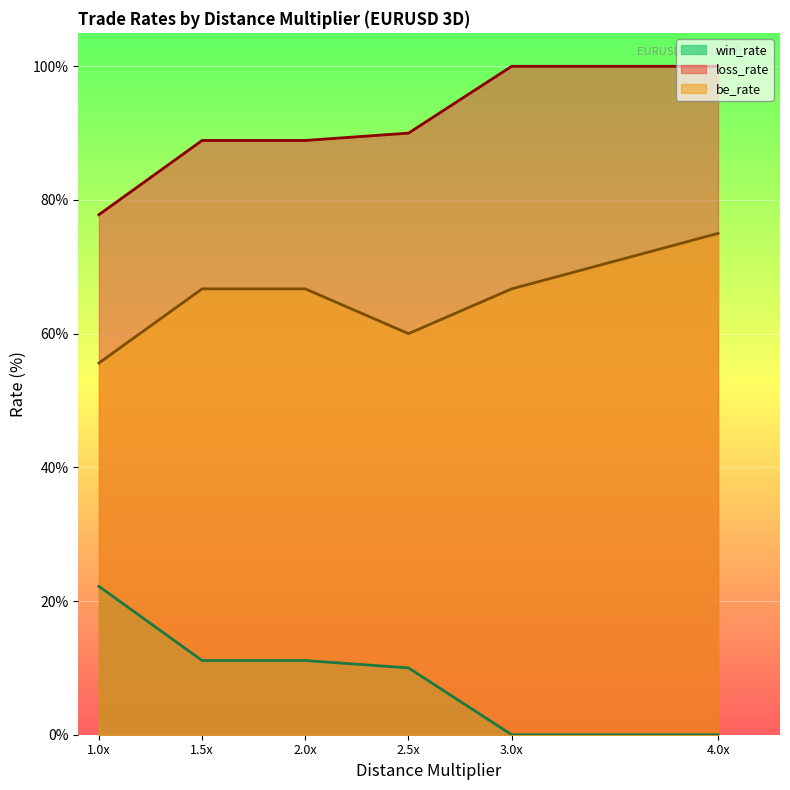

Count the number of categories in the chart.

6